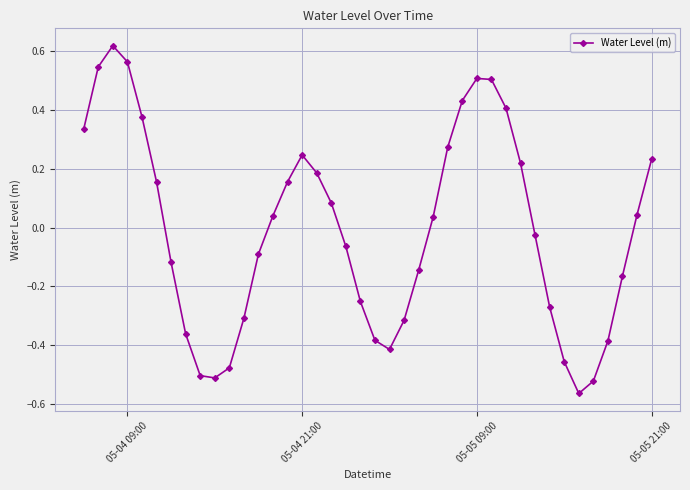

What is the difference between the maximum and minimum values?

1.2